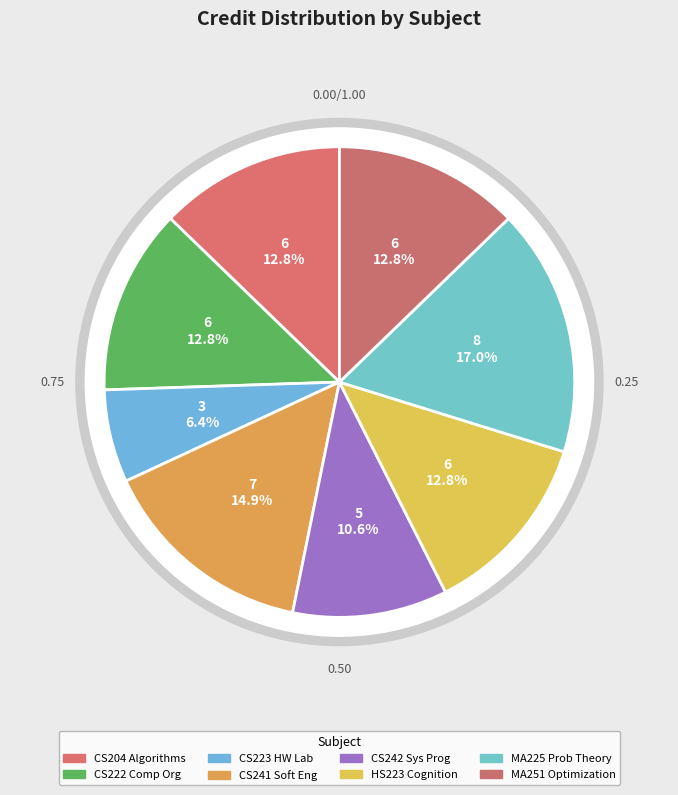

What percentage is NOT represented by CS204 Algorithms?

87.2%